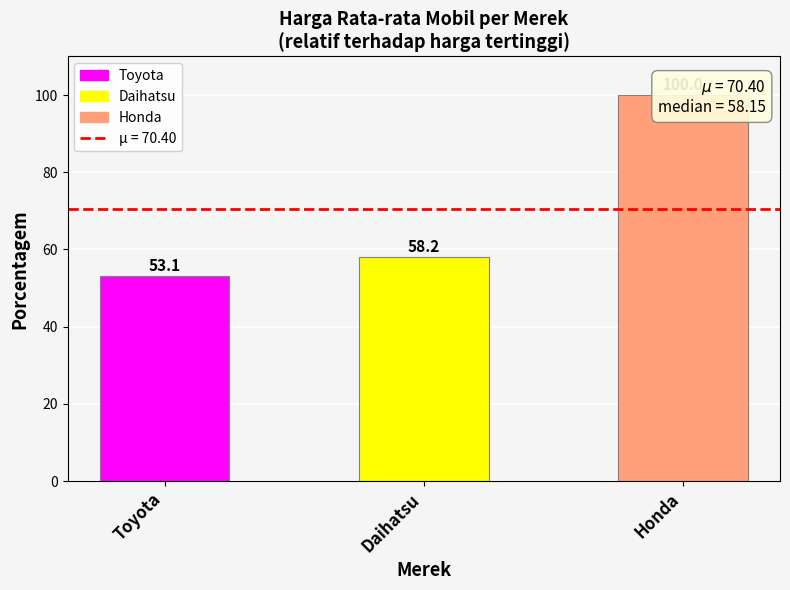

What position from the left is Honda?

3